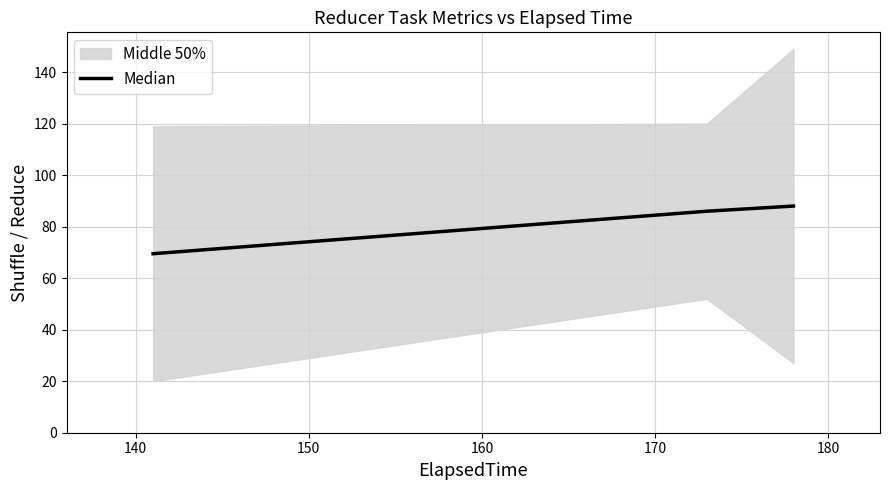

What is the average value?

81.2